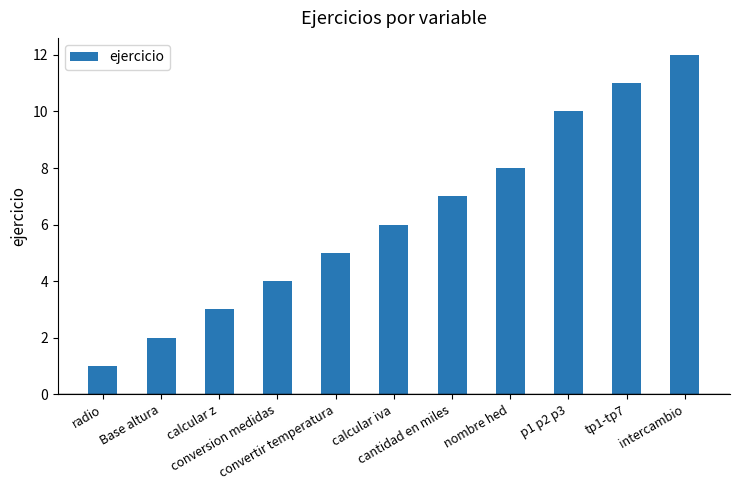

Reading right to left, transcribe all the data shown in this chart.

intercambio=12	tp1-tp7=11	p1 p2 p3=10	nombre hed=8	cantidad en miles=7	calcular iva=6	convertir temperatura=5	conversion medidas=4	calcular z=3	Base altura=2	radio=1